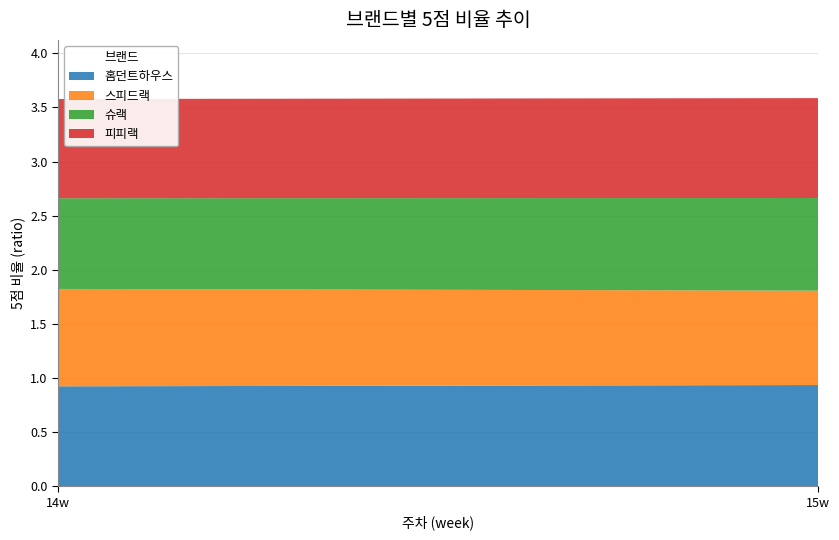

Reading left to right, extract all data points from this chart.

홈던트하우스: 0.9	0.9
스피드랙: 0.9	0.9
슈랙: 0.8	0.9
피피랙: 0.9	0.9